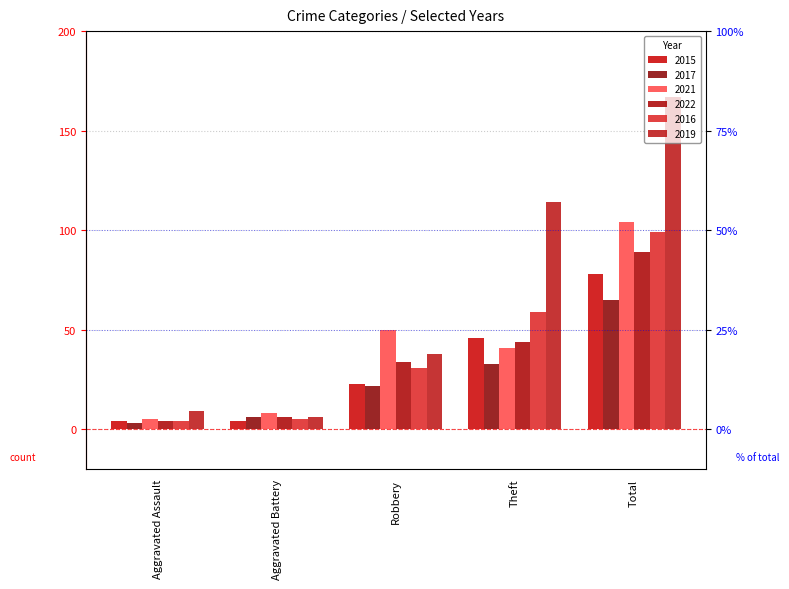

Rank the series at Robbery from lowest to highest value.

2017, 2015, 2016, 2022, 2019, 2021